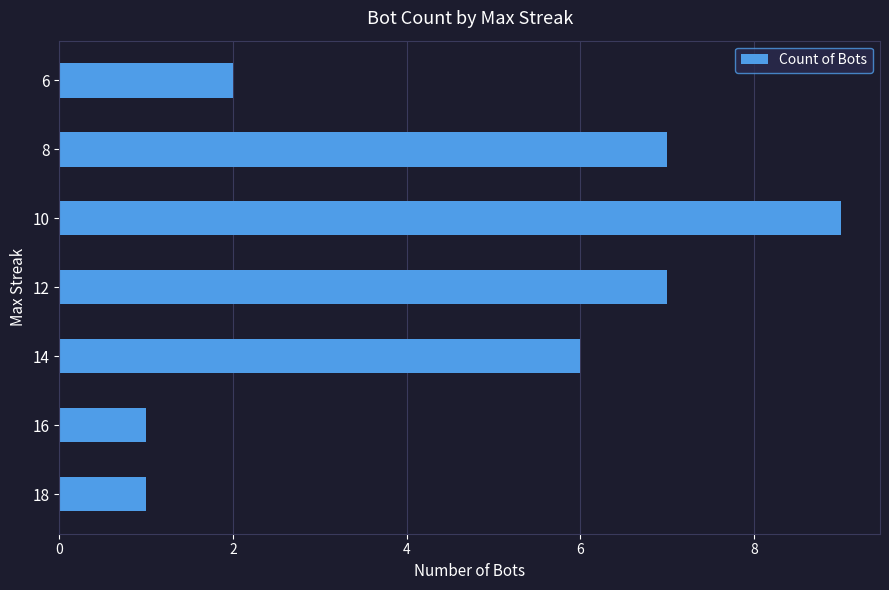

Between 8 and 10, which is larger?

10